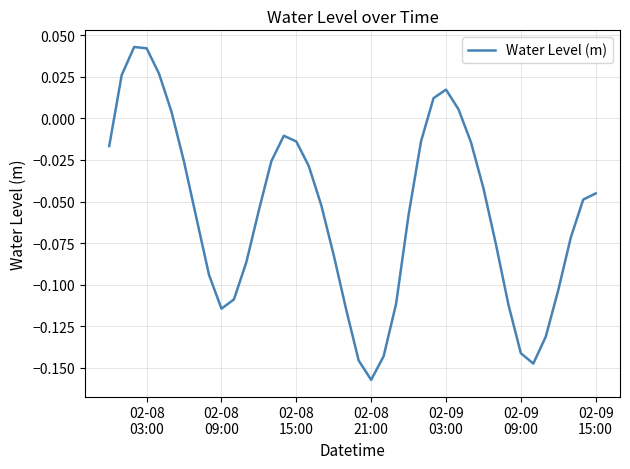

Reading left to right, transcribe all the data shown in this chart.

-0.0	0.0	0.0	0.0	0.0	0.0	-0.0	-0.1	-0.1	-0.1	-0.1	-0.1	-0.1	-0.0	-0.0	-0.0	-0.0	-0.1	-0.1	-0.1	-0.1	-0.2	-0.1	-0.1	-0.1	-0.0	0.0	0.0	0.0	-0.0	-0.0	-0.1	-0.1	-0.1	-0.1	-0.1	-0.1	-0.1	-0.0	-0.0